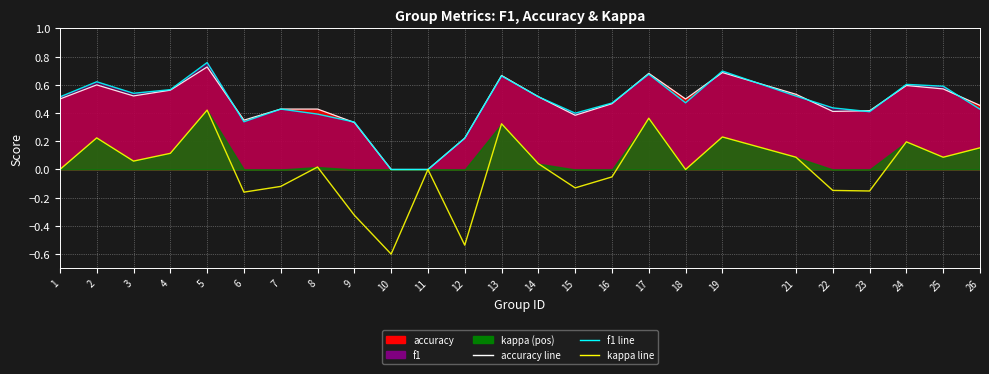

True or false: f1 line has more than 1 interior local peaks.

True